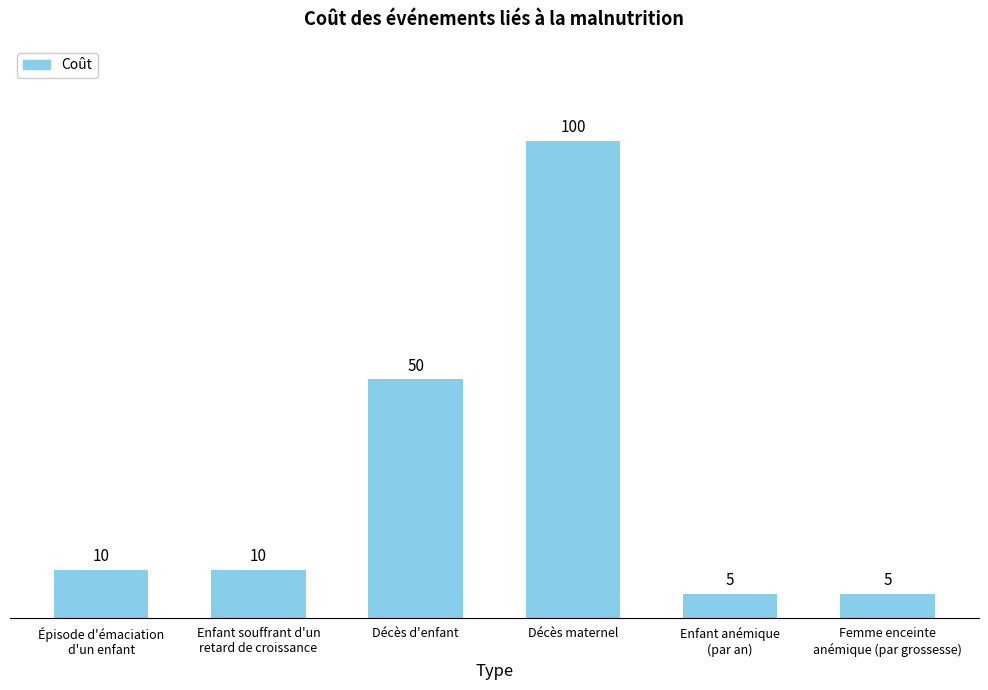

Approximately how many times larger is the value at Décès d'enfant compared to Décès maternel?

0.5